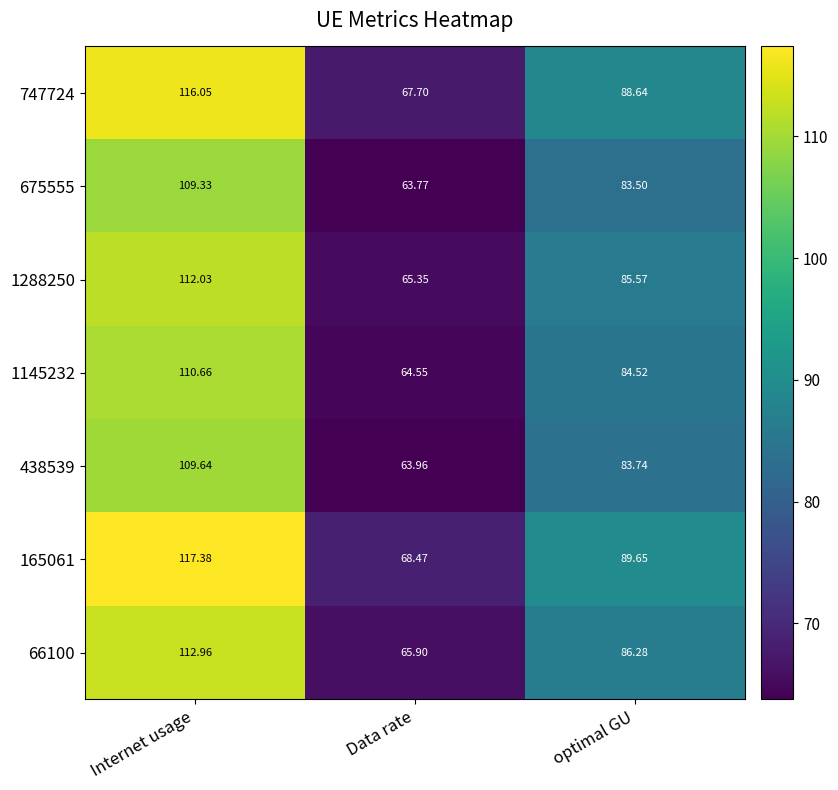

Which category has the highest value across all series?

Internet usage